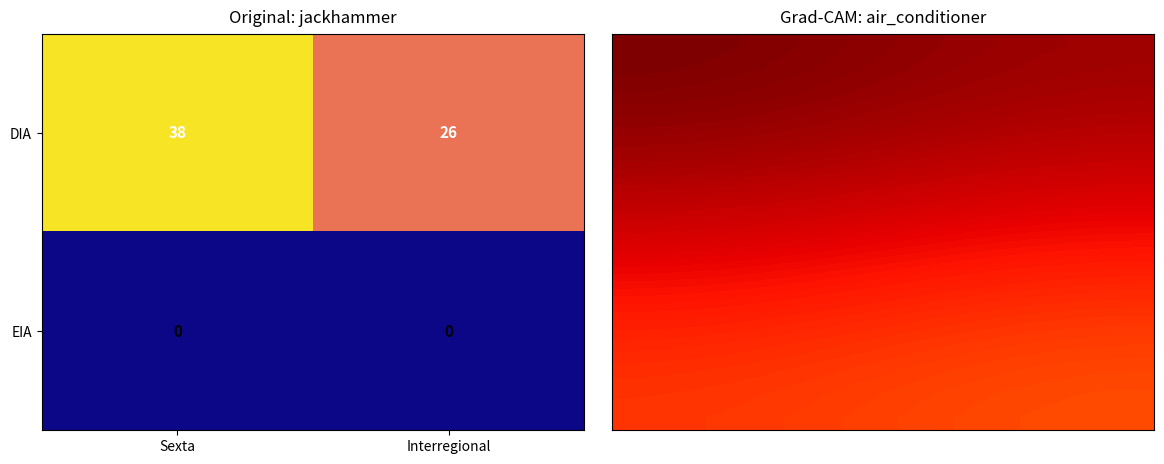

What is the sum of all DIA values?

64